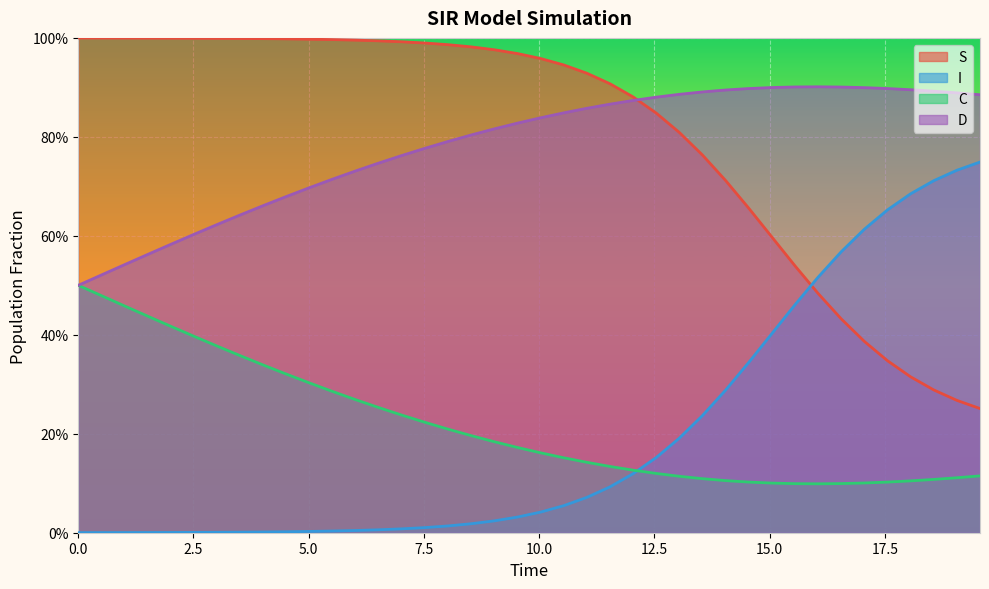

Reading left to right, transcribe all the data shown in this chart.

S: 1.0	1.0	1.0	1.0	1.0	1.0	1.0	1.0	1.0	1.0	1.0	1.0	1.0	1.0	1.0	1.0	1.0	1.0	1.0	1.0	1.0	0.9	0.9	0.9	0.9	0.8	0.8	0.8	0.7	0.7	0.6	0.5	0.5	0.4	0.4	0.3	0.3	0.3	0.3	0.3
I: 0.0	0.0	0.0	0.0	0.0	0.0	0.0	0.0	0.0	0.0	0.0	0.0	0.0	0.0	0.0	0.0	0.0	0.0	0.0	0.0	0.0	0.1	0.1	0.1	0.1	0.2	0.2	0.2	0.3	0.3	0.4	0.5	0.5	0.6	0.6	0.7	0.7	0.7	0.7	0.7
C: 0.5	0.5	0.5	0.4	0.4	0.4	0.4	0.4	0.3	0.3	0.3	0.3	0.3	0.3	0.2	0.2	0.2	0.2	0.2	0.2	0.2	0.2	0.1	0.1	0.1	0.1	0.1	0.1	0.1	0.1	0.1	0.1	0.1	0.1	0.1	0.1	0.1	0.1	0.1	0.1
D: 0.5	0.5	0.5	0.6	0.6	0.6	0.6	0.6	0.7	0.7	0.7	0.7	0.7	0.7	0.8	0.8	0.8	0.8	0.8	0.8	0.8	0.8	0.9	0.9	0.9	0.9	0.9	0.9	0.9	0.9	0.9	0.9	0.9	0.9	0.9	0.9	0.9	0.9	0.9	0.9